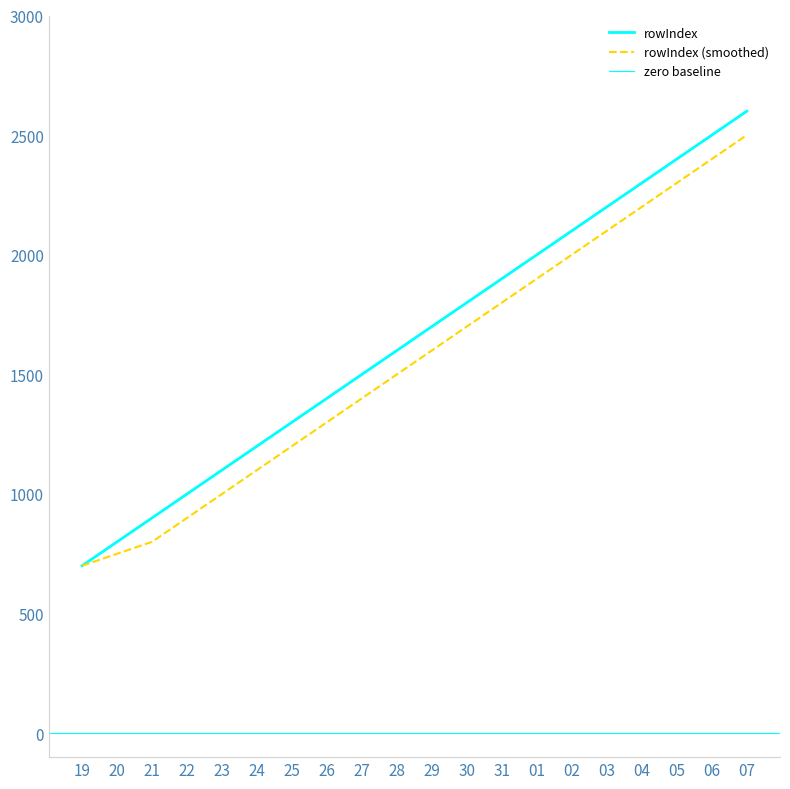

What is the average value of the rowIndex series?

1650